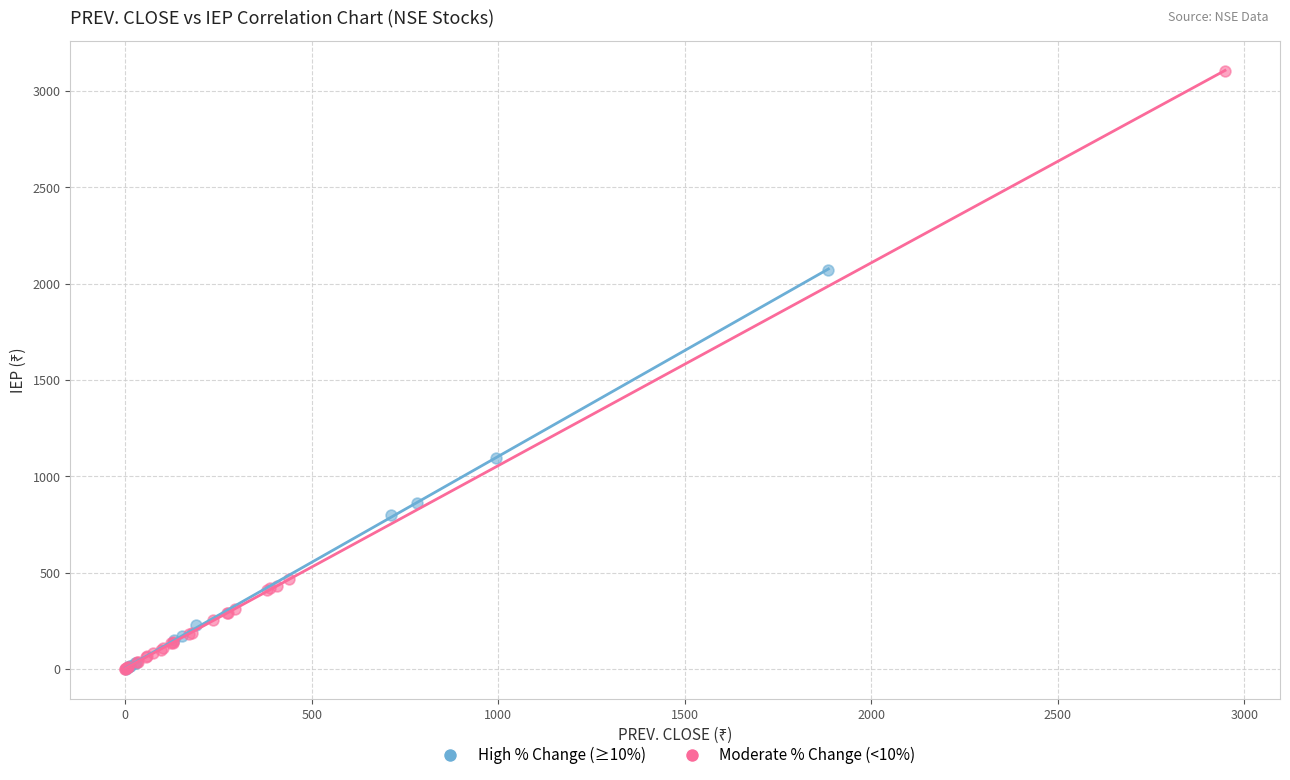

What are all the series names shown in the legend?

High % Change (≥10%), Moderate % Change (<10%)